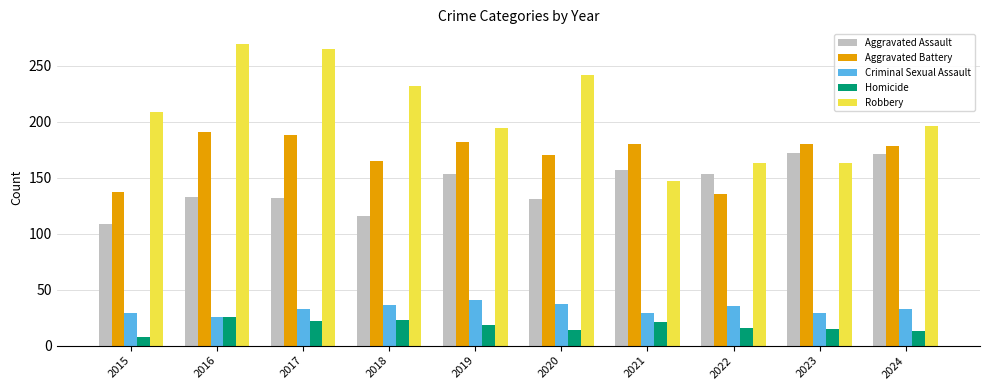

List the series in order of their peak value, highest first.

Robbery, Aggravated Battery, Aggravated Assault, Criminal Sexual Assault, Homicide